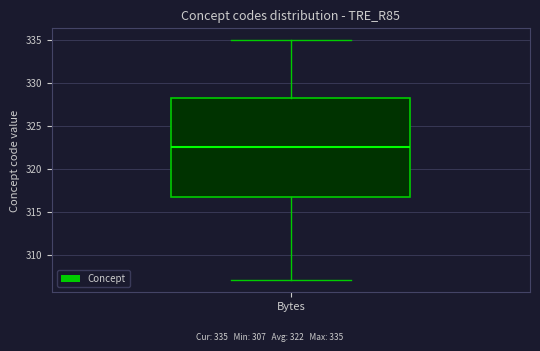

Where does the lower whisker of the box for Bytes end on the y-axis? The values are not printed on the chart, so give them approximately, as read against the axis.

307.0